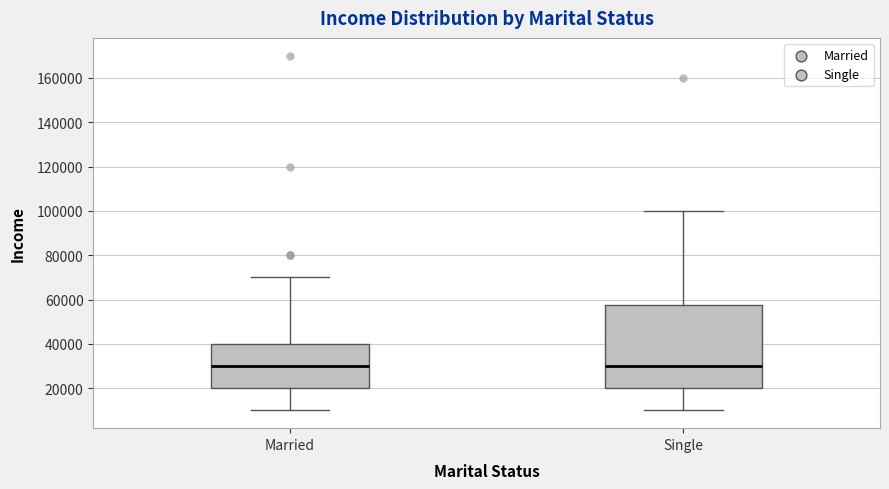

Reading left to right, read every box against the y-axis: the position of its median line, the range the box covers, and the ends of its whiskers. The values are not printed on the chart, so give them approximately, as read against the axis.

Married: median 30000, box 20000 to 40000, whiskers 10000 to 70000
Single: median 30000, box 20000 to 58000, whiskers 10000 to 100000